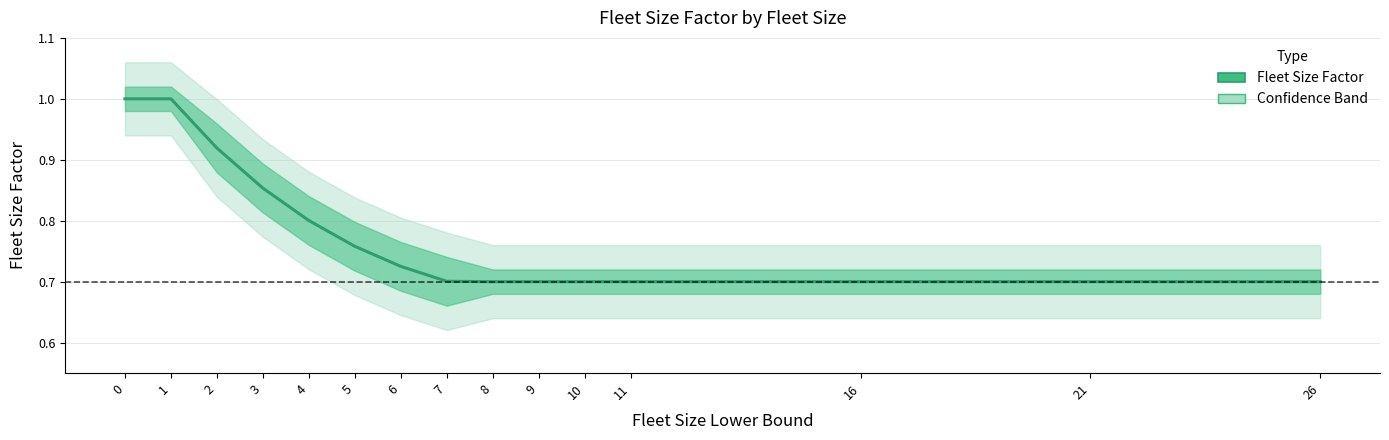

True or false: the data shows 0.7 at 0.

False